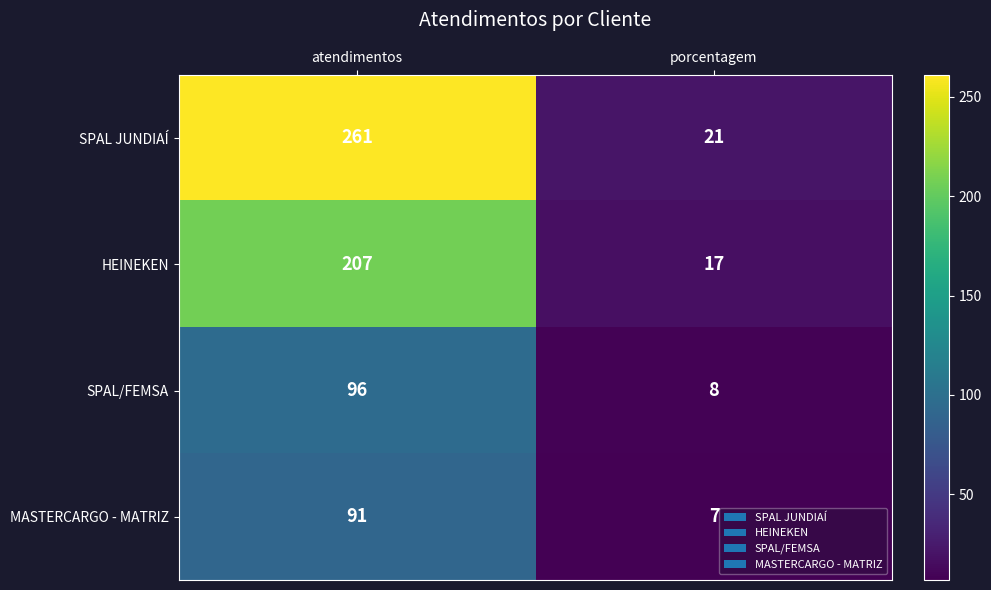

What is the maximum value shown in the chart?

261